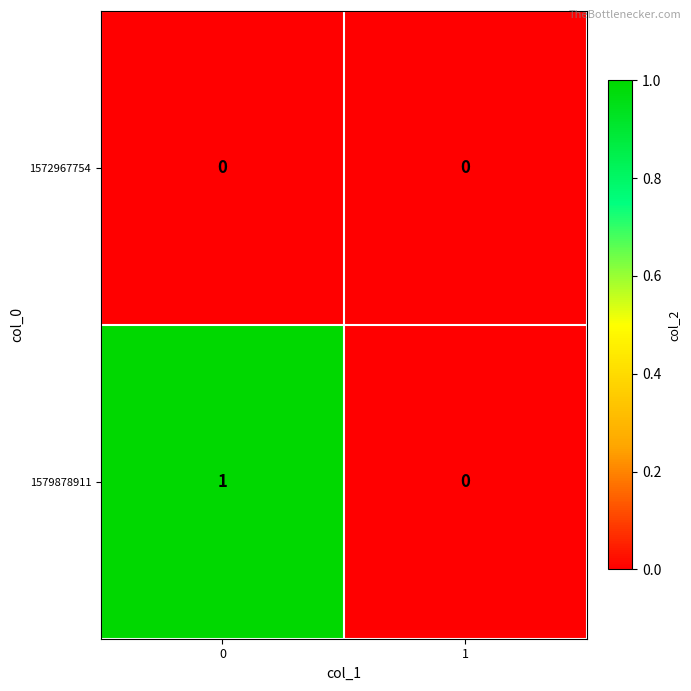

Is the value of 1572967754 at 0 greater than the value of 1579878911 at 0?

No